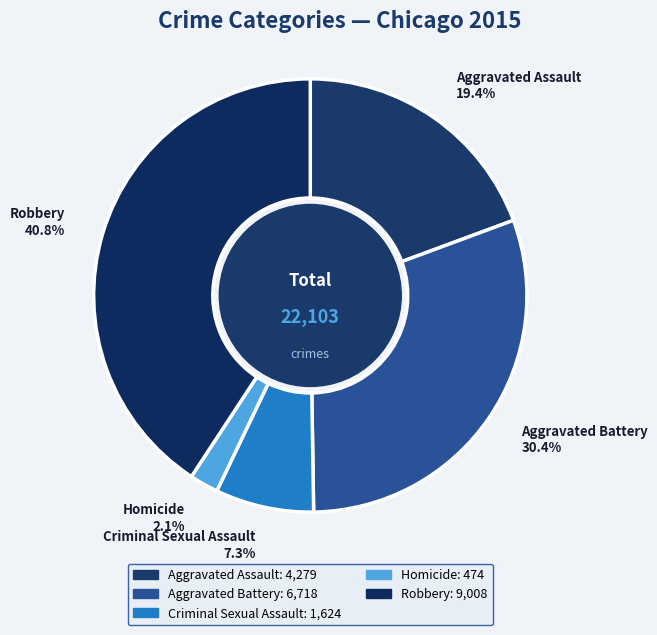

Is the sum of Aggravated Battery and Homicide greater than half?

No